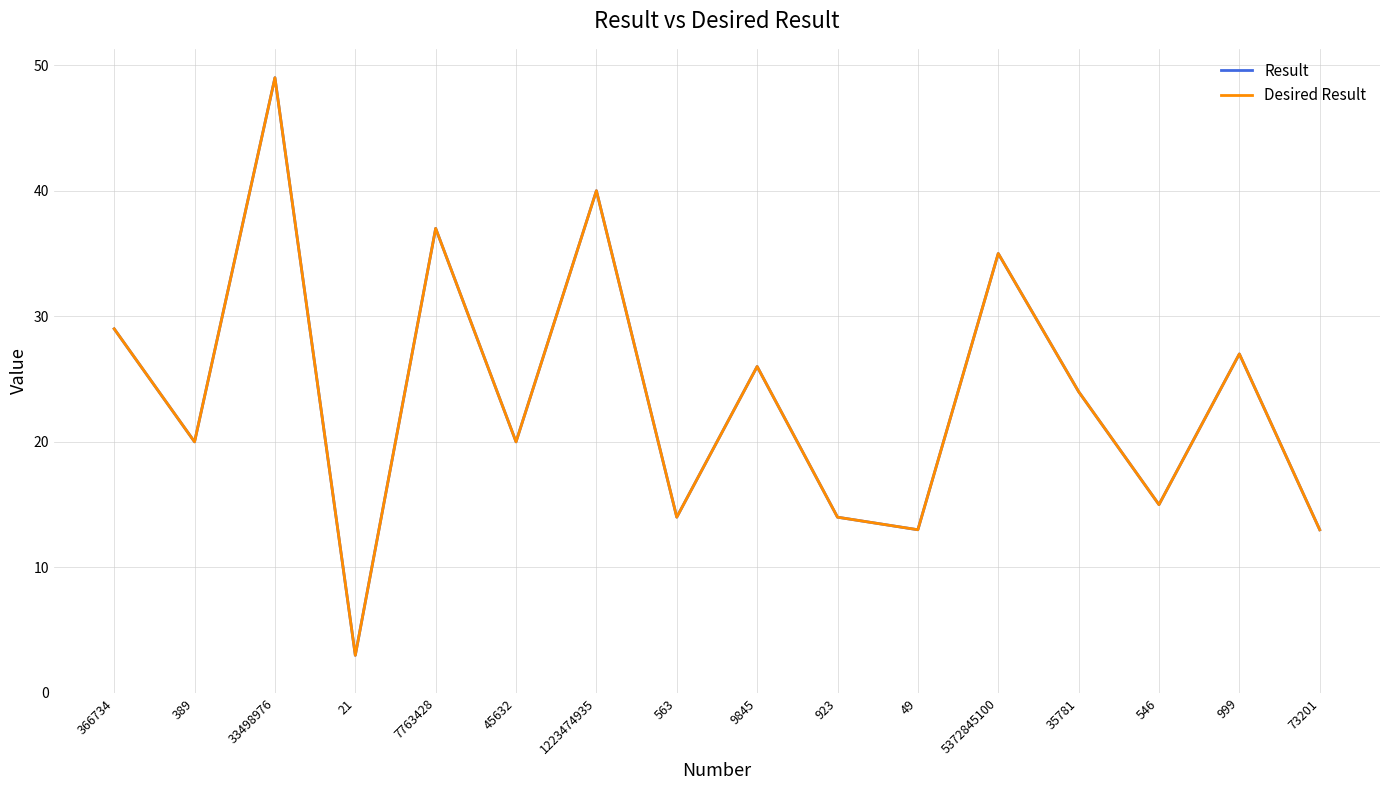

Does the chart display data point markers on the line(s)?

No